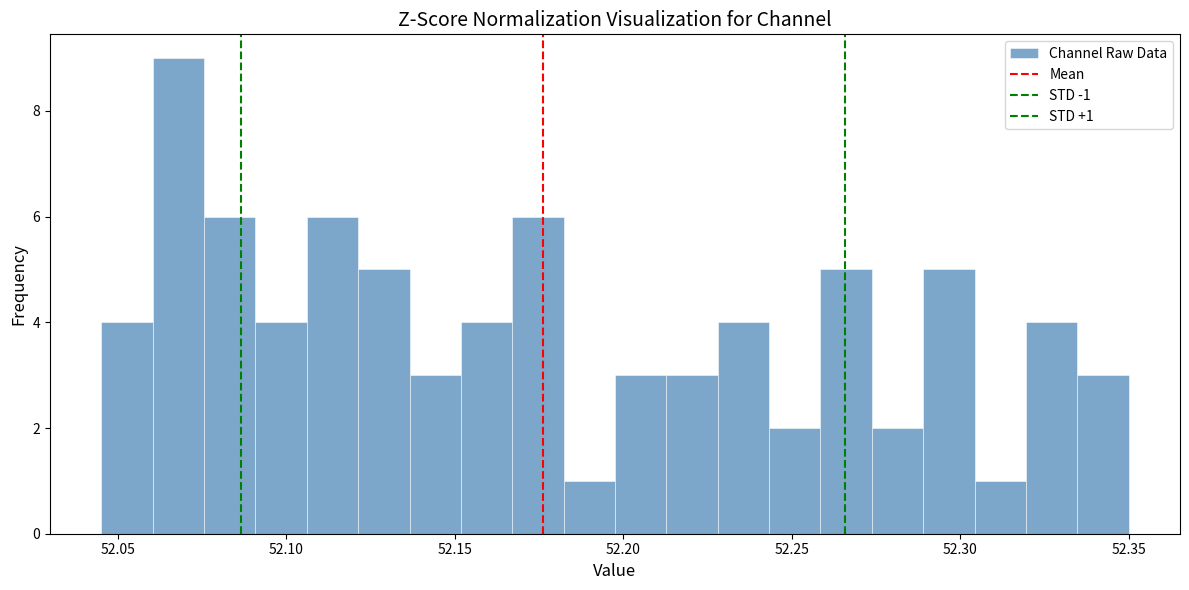

Read against the x-axis, roughly where is the centre of the tallest bar?

52.070